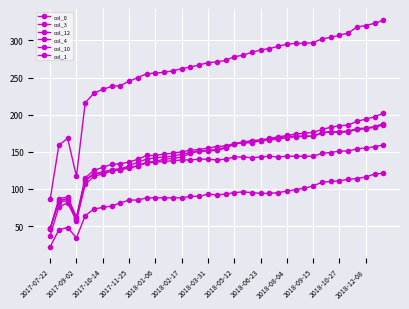

How many lines are shown in the chart?

6